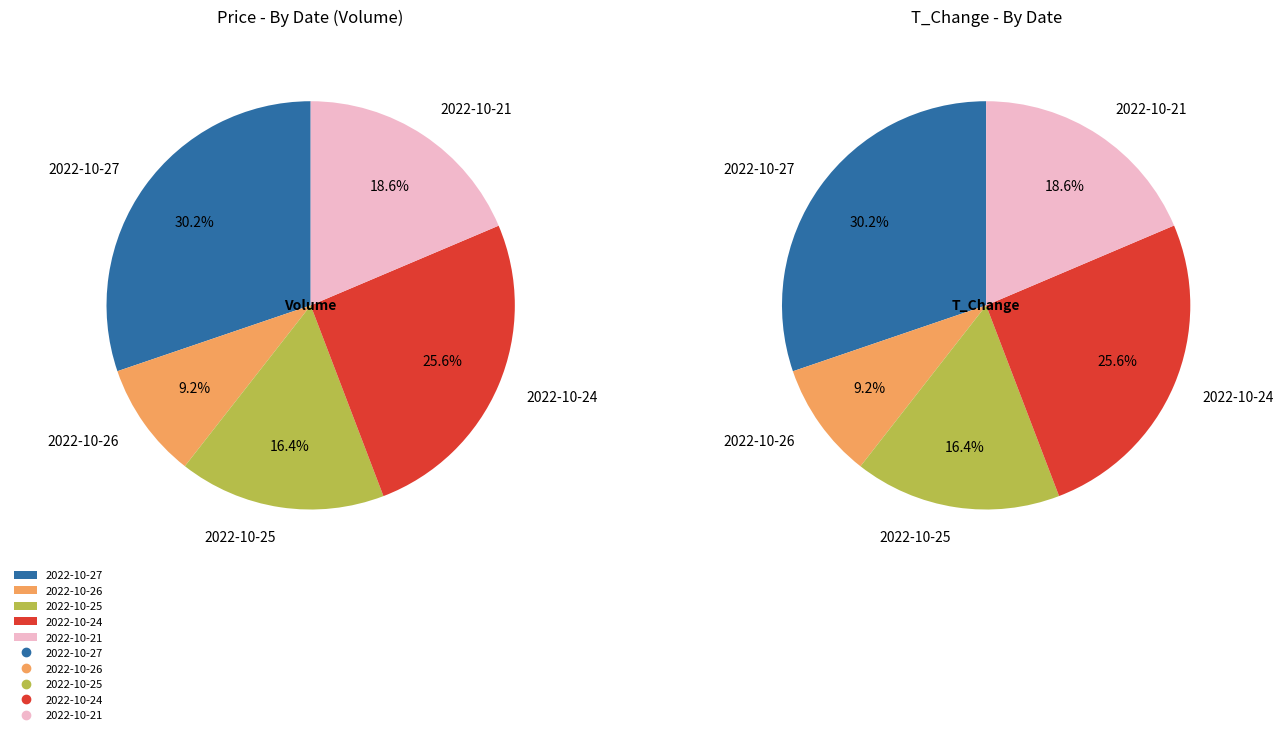

True or false: 2022-10-25 accounts for 16% of the total.

True